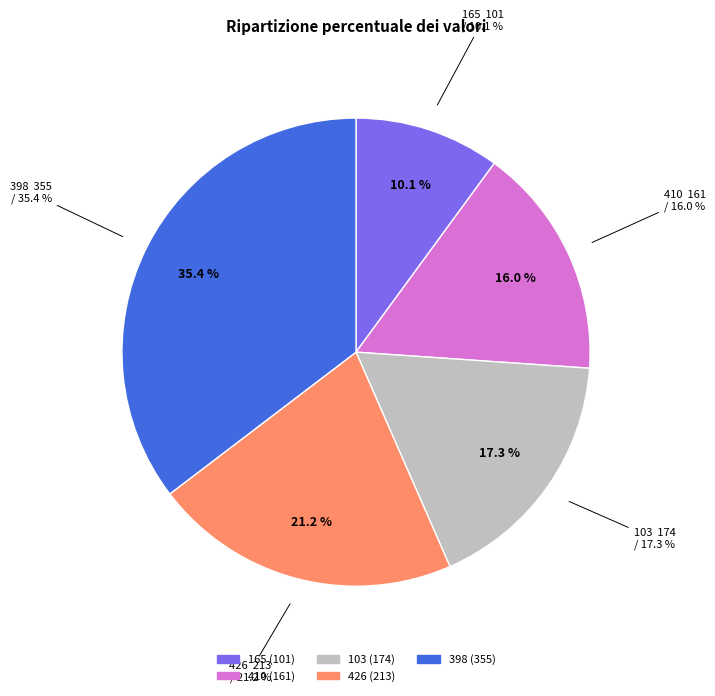

The 426 slice represents 21% of the pie. True or false?

True